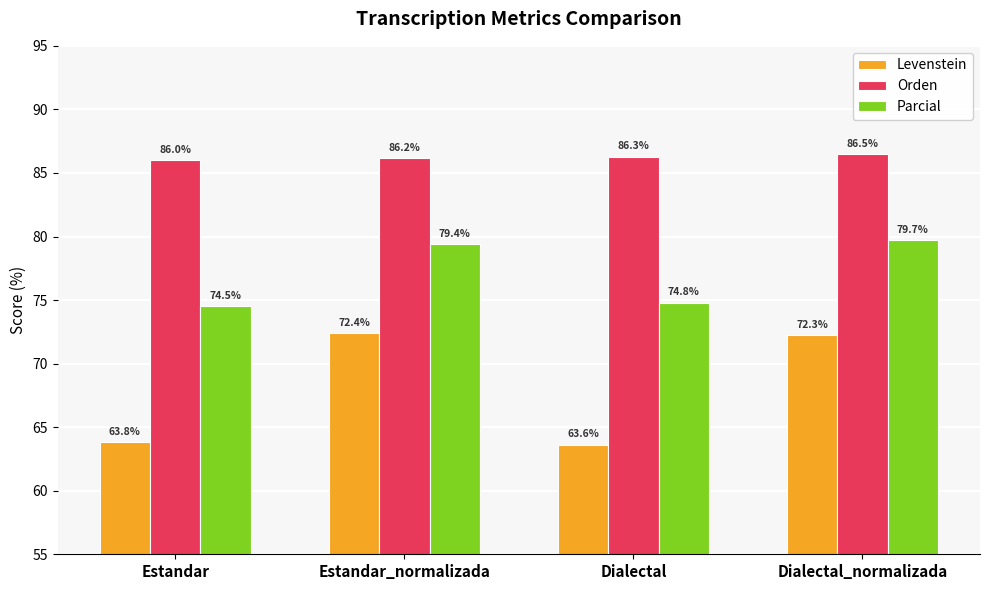

What is the spread (max minus min) of values at Dialectal?

22.7